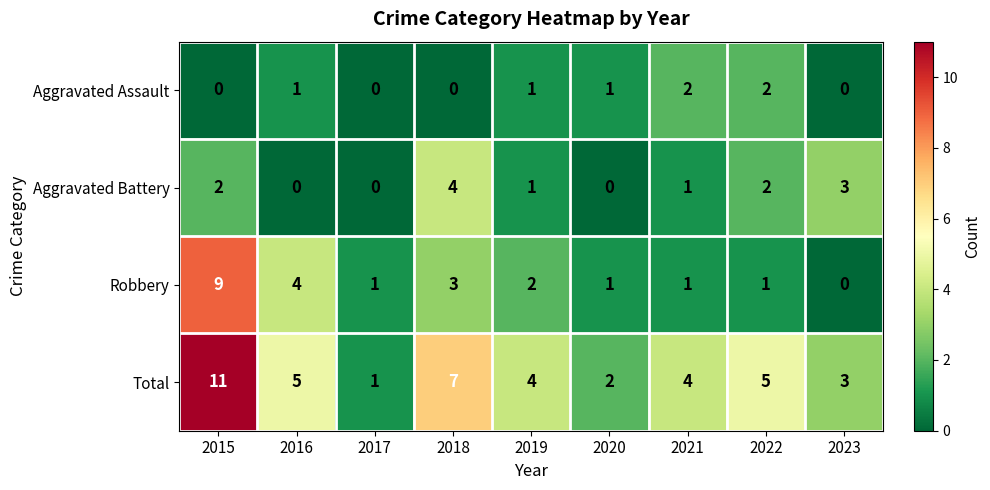

Which series has the largest range (max minus min)?

Total